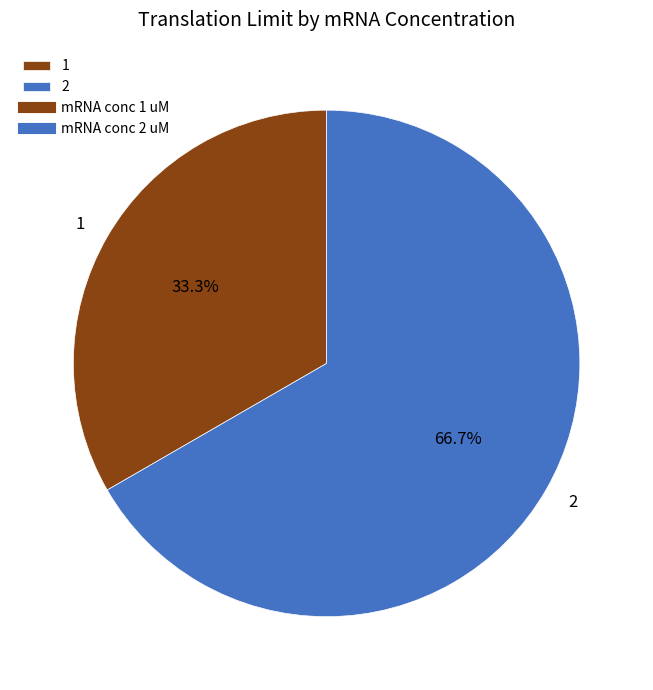

Is it true that 2 is 67% of the pie?

True